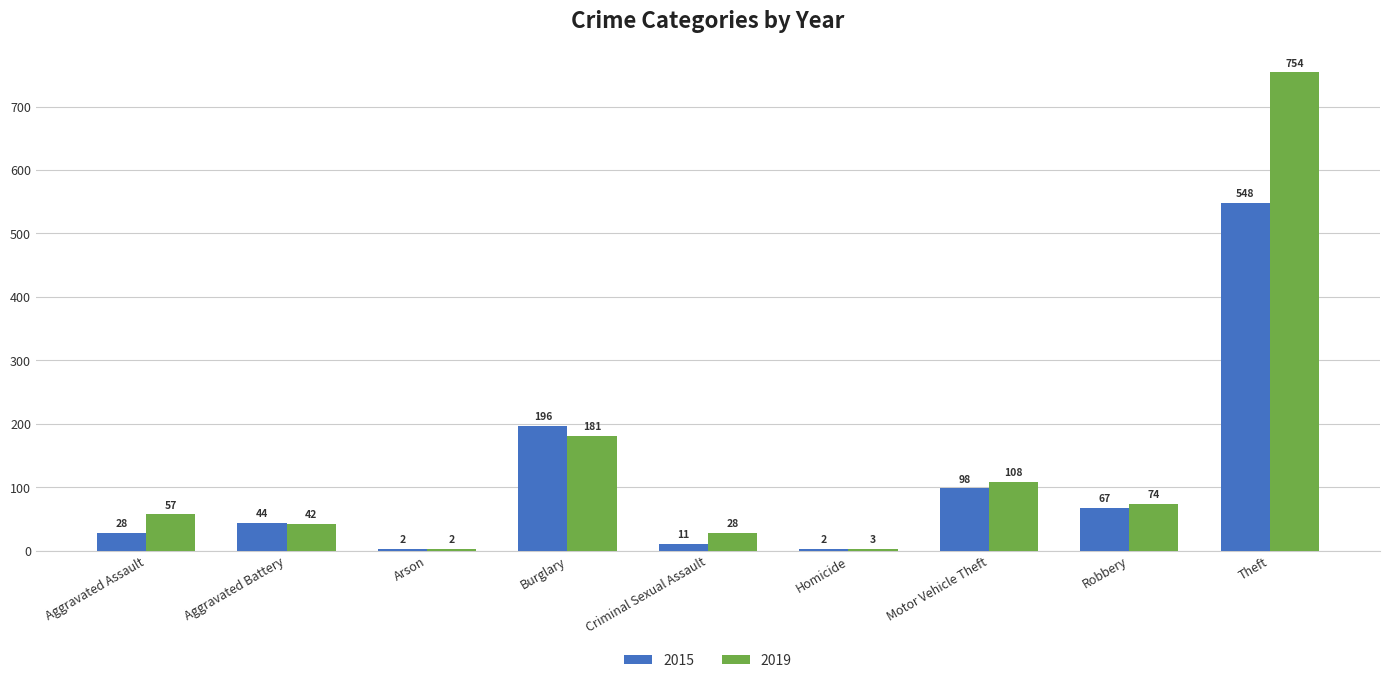

What is the total value across all series at Robbery?

141